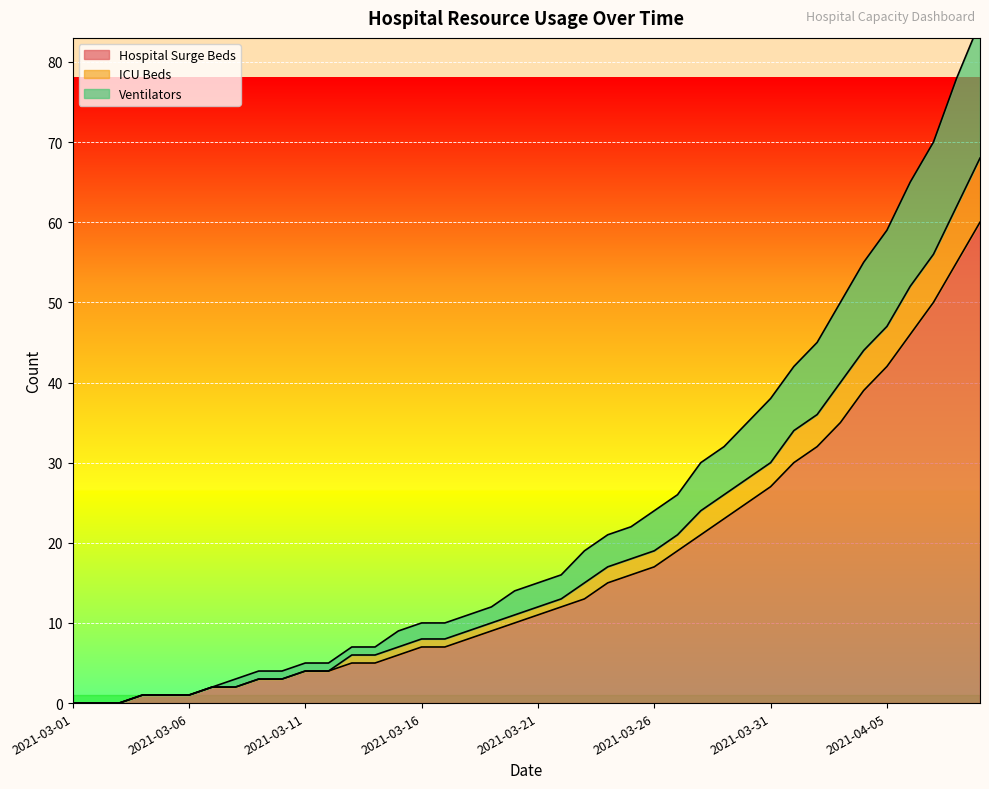

How many lines are shown in the chart?

3